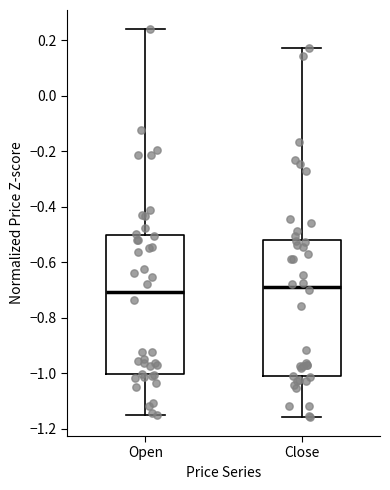

Where is the lower edge of the box for Open on the y-axis? The values are not printed on the chart, so give them approximately, as read against the axis.

-1.00